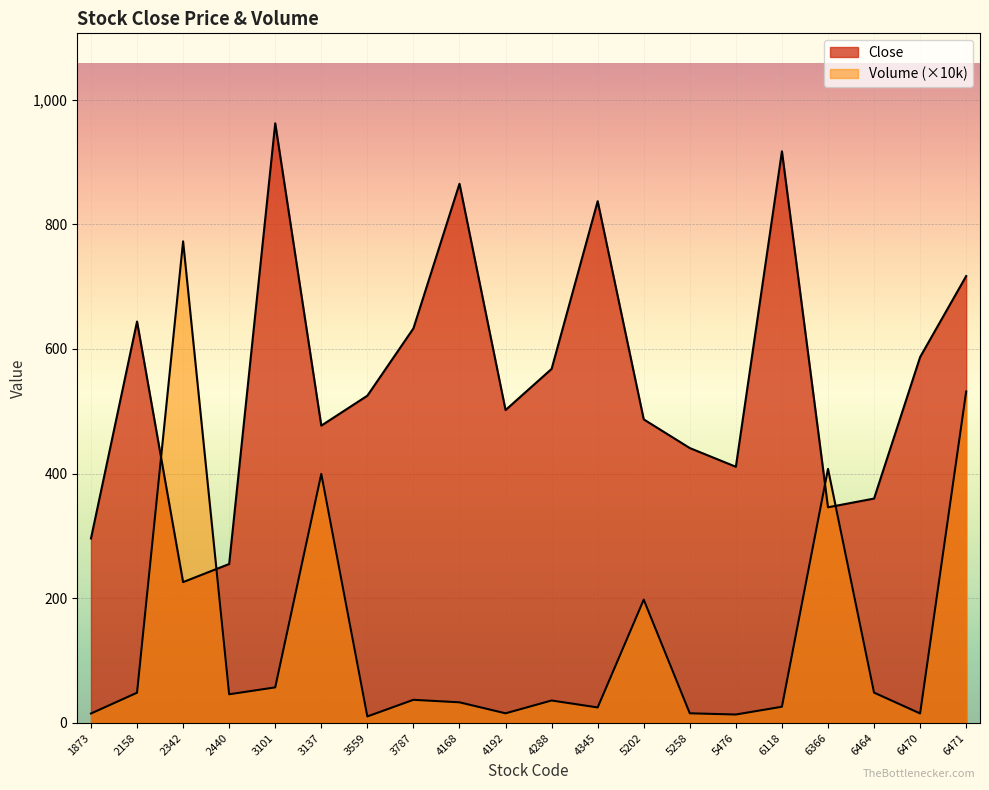

At how many categories does at least one series exceed 838?

3